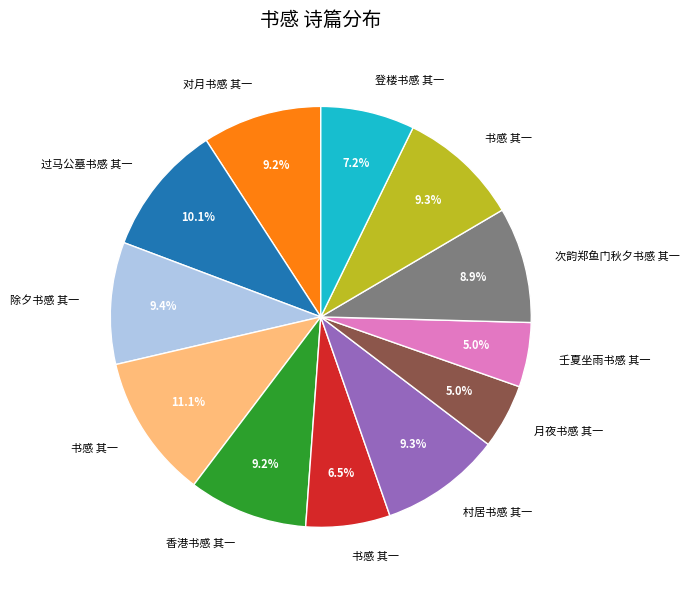

Is there a majority slice in this chart?

No